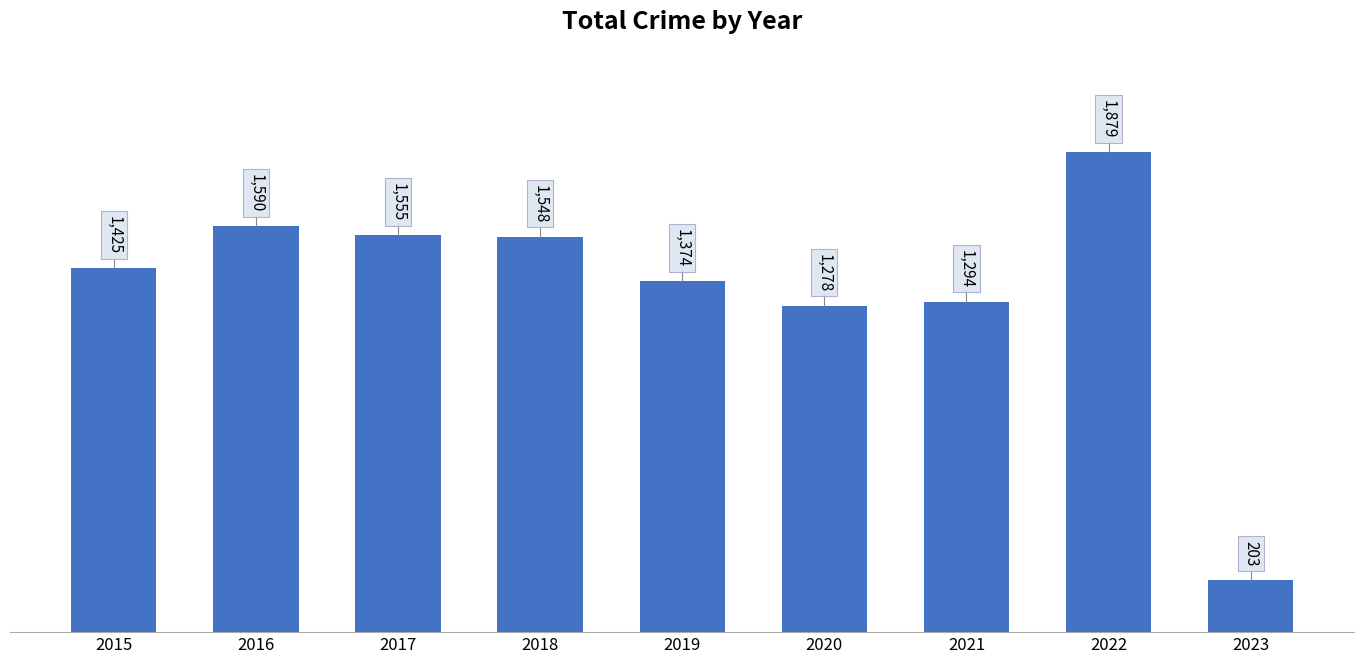

What is the sum of the values at 2015 and 2018?

2973